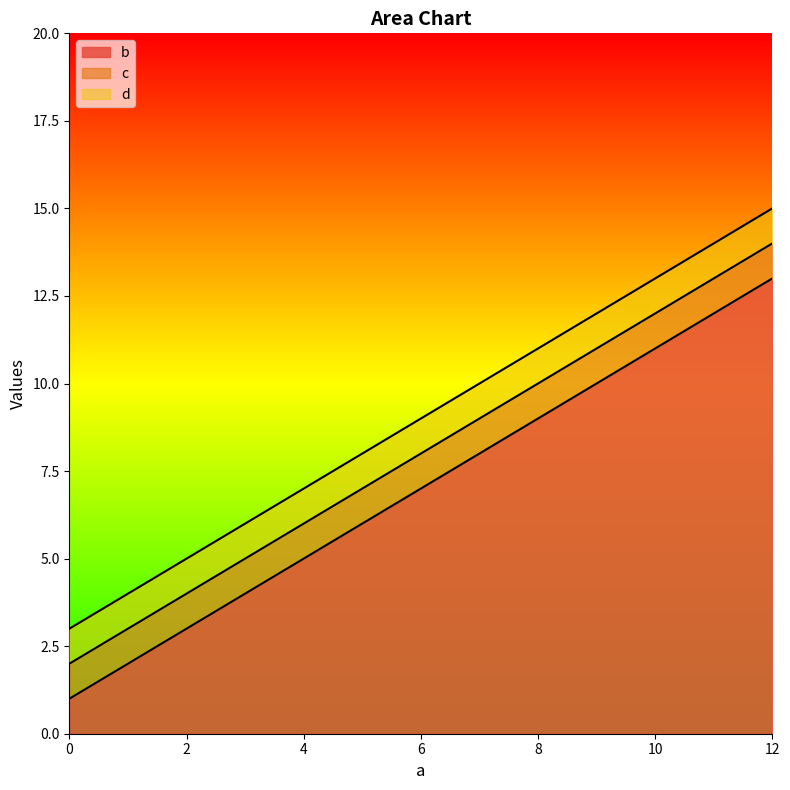

Which series has the widest spread of values?

b